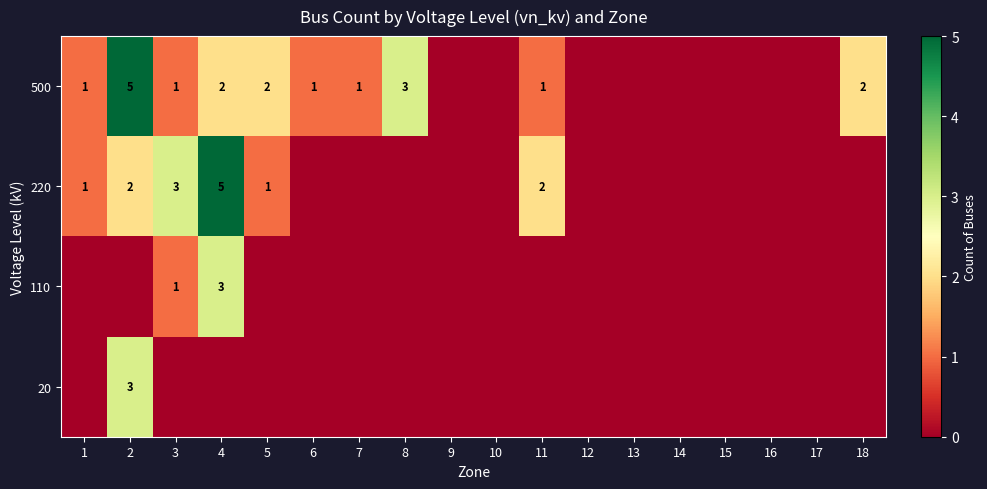

Which label corresponds to the largest value in the chart?

2